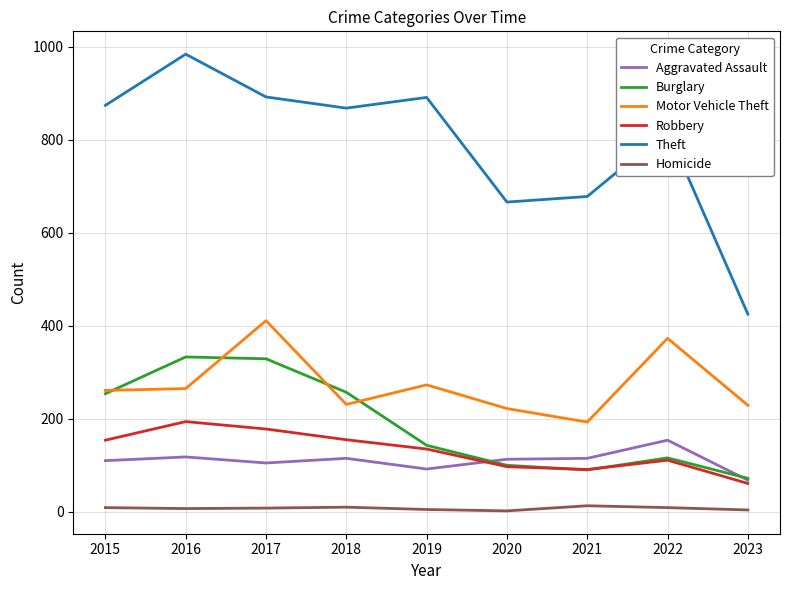

Is it true that Theft equals 891 at 2019?

True